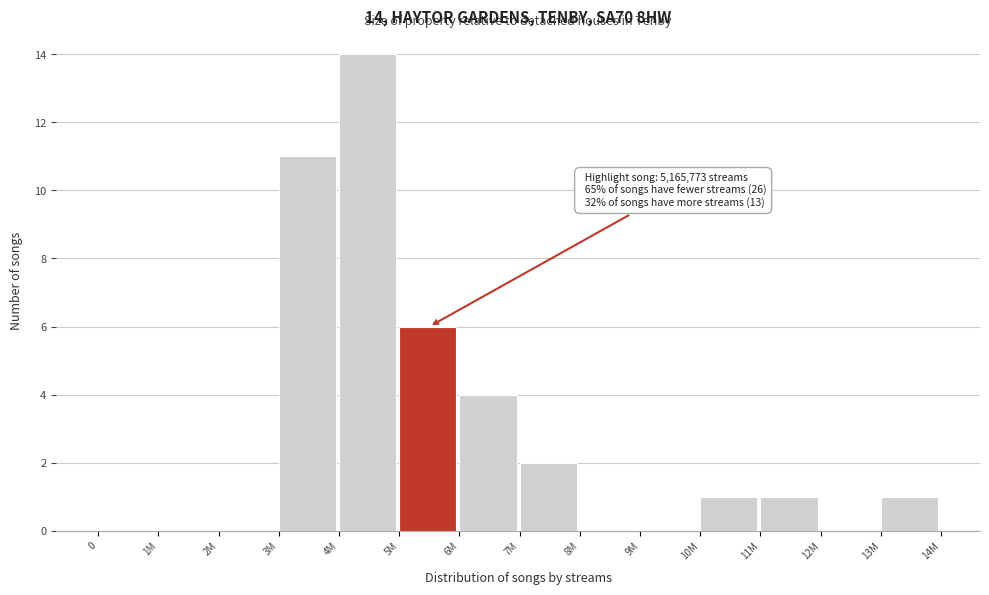

Reading left to right, extract all data points from this chart.

0=0	1M=0	2M=0	3M=11	4M=14	5M=6	6M=4	7M=2	8M=0	9M=0	10M=1	11M=1	12M=0	13M=1